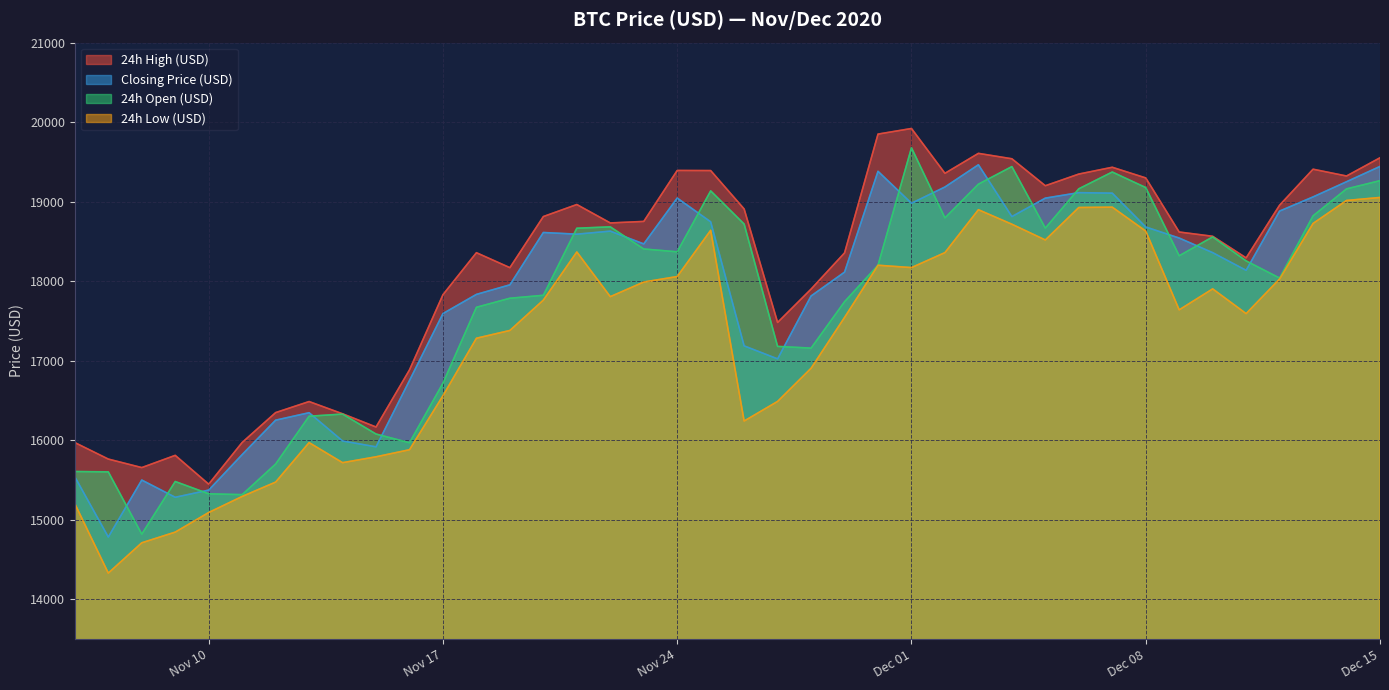

Count the number of categories in the chart.

40